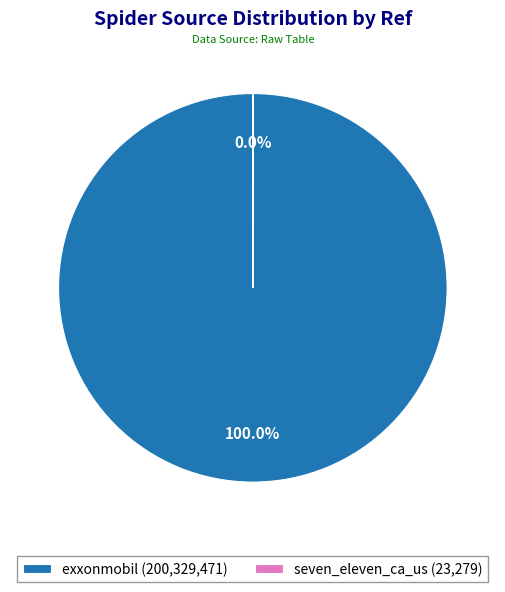

Does exxonmobil (200,329,471) represent more than half of the total?

Yes